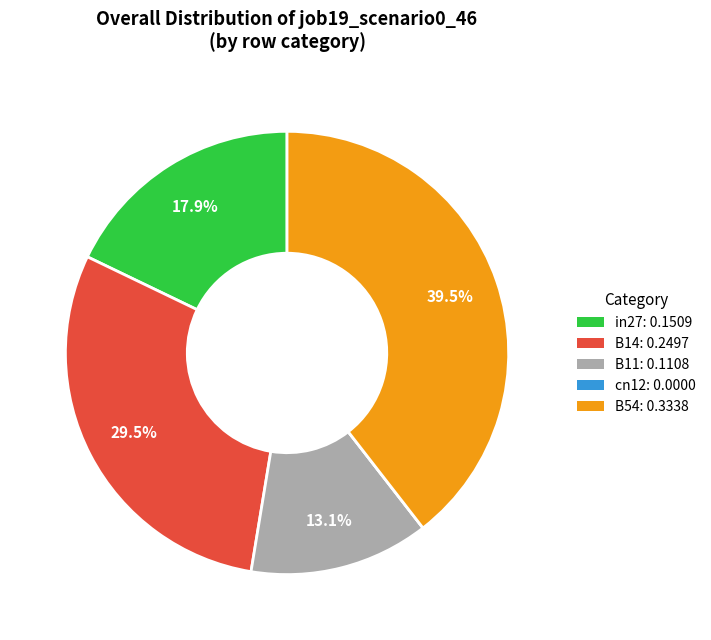

Is B14 the majority of the pie?

No